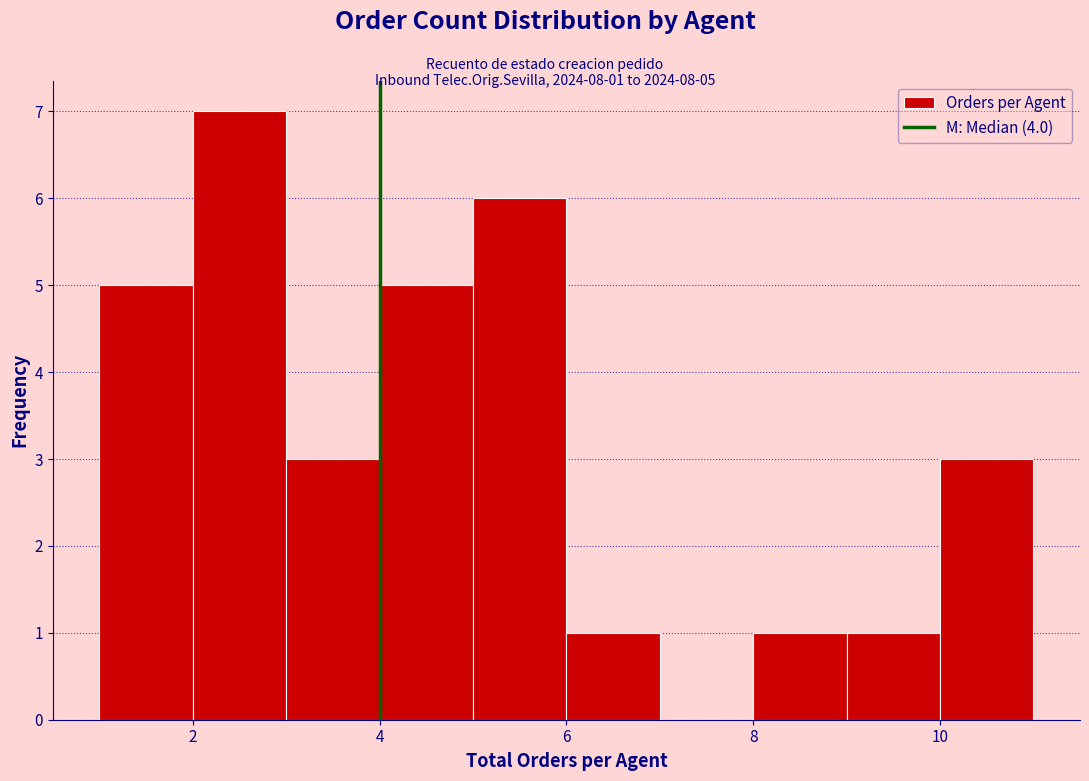

Over which range of the x-axis is the bar tallest?

2 to 3